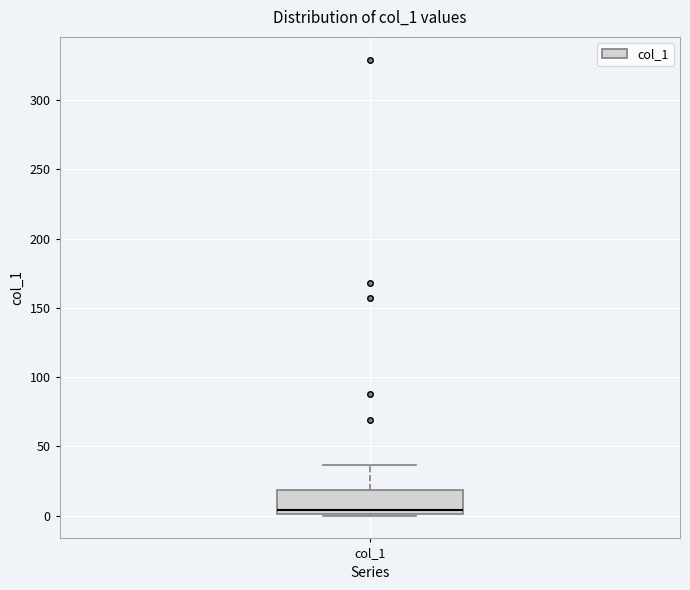

Where is the lower edge of the box for col_1 on the y-axis? The values are not printed on the chart, so give them approximately, as read against the axis.

0